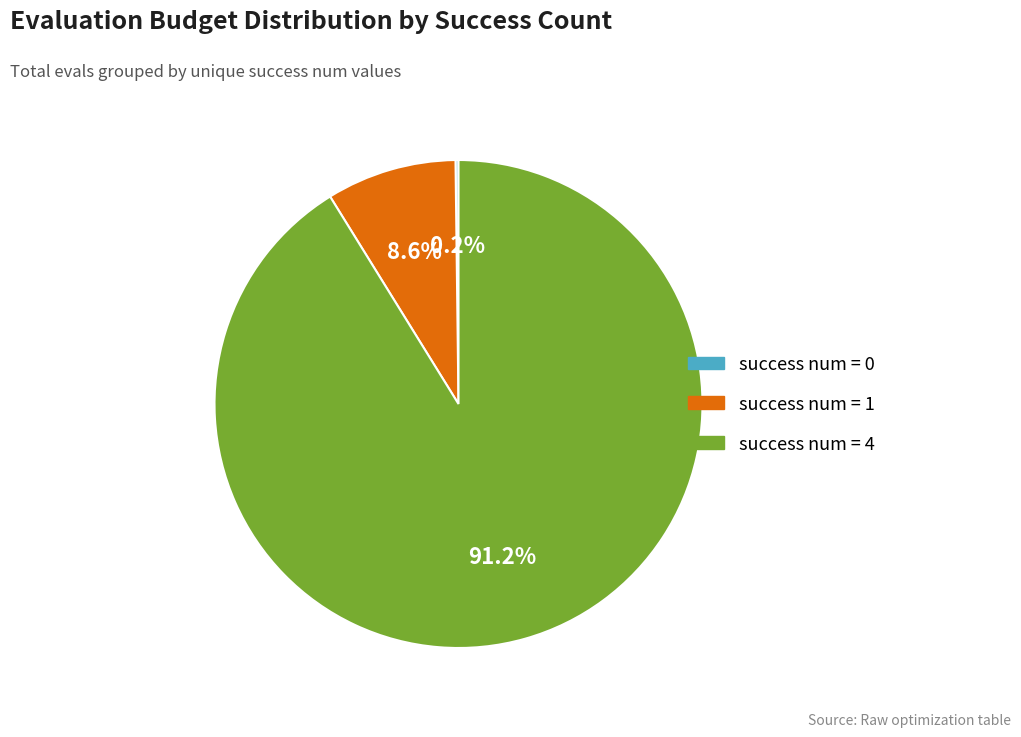

Is there any slice that represents more than half of the pie?

Yes